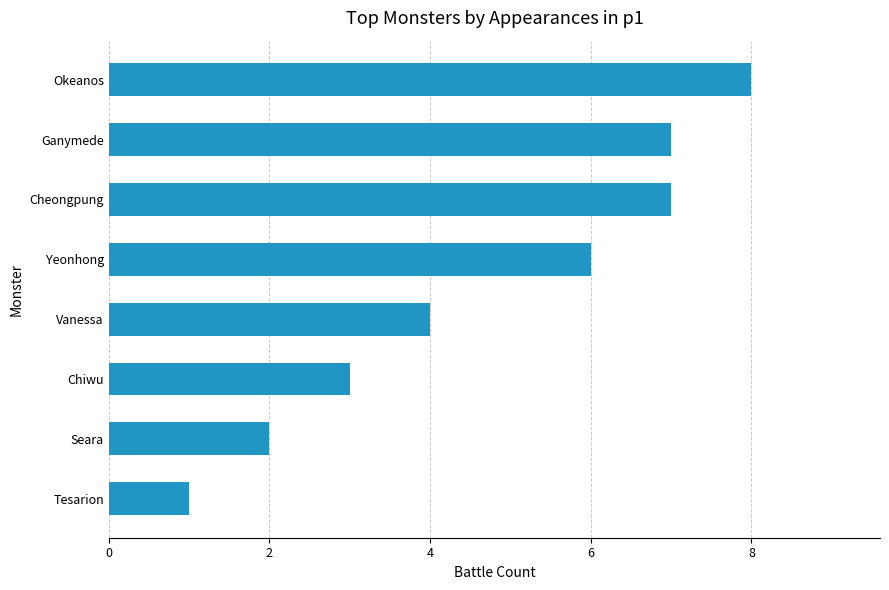

Count the values in the range 3 to 7.

5